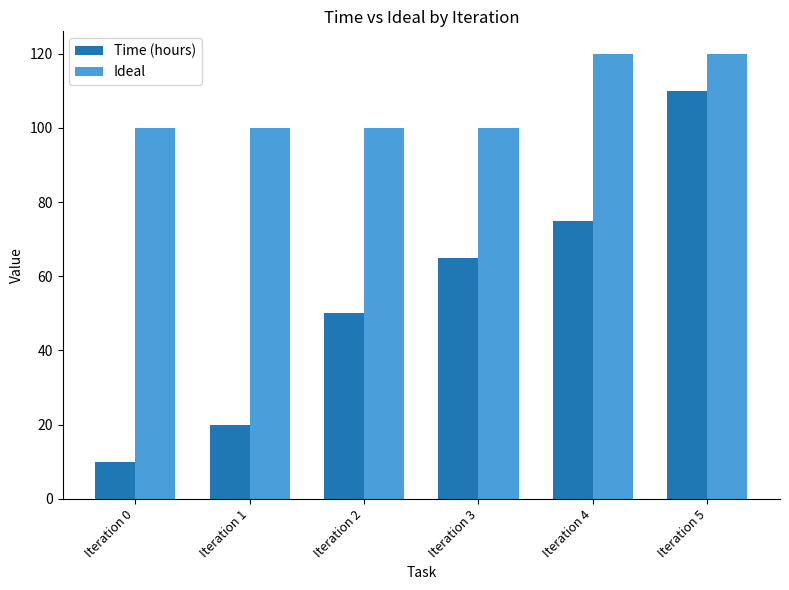

What is the difference between the highest and lowest values at Iteration 4?

45